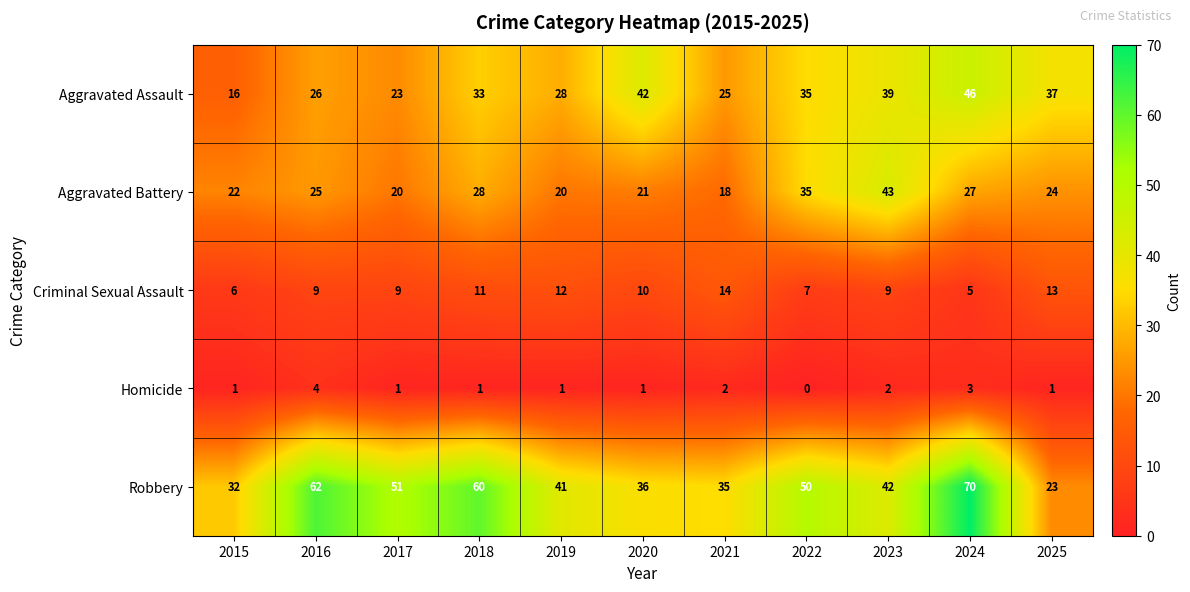

What is the total value across all series at 2025?

98